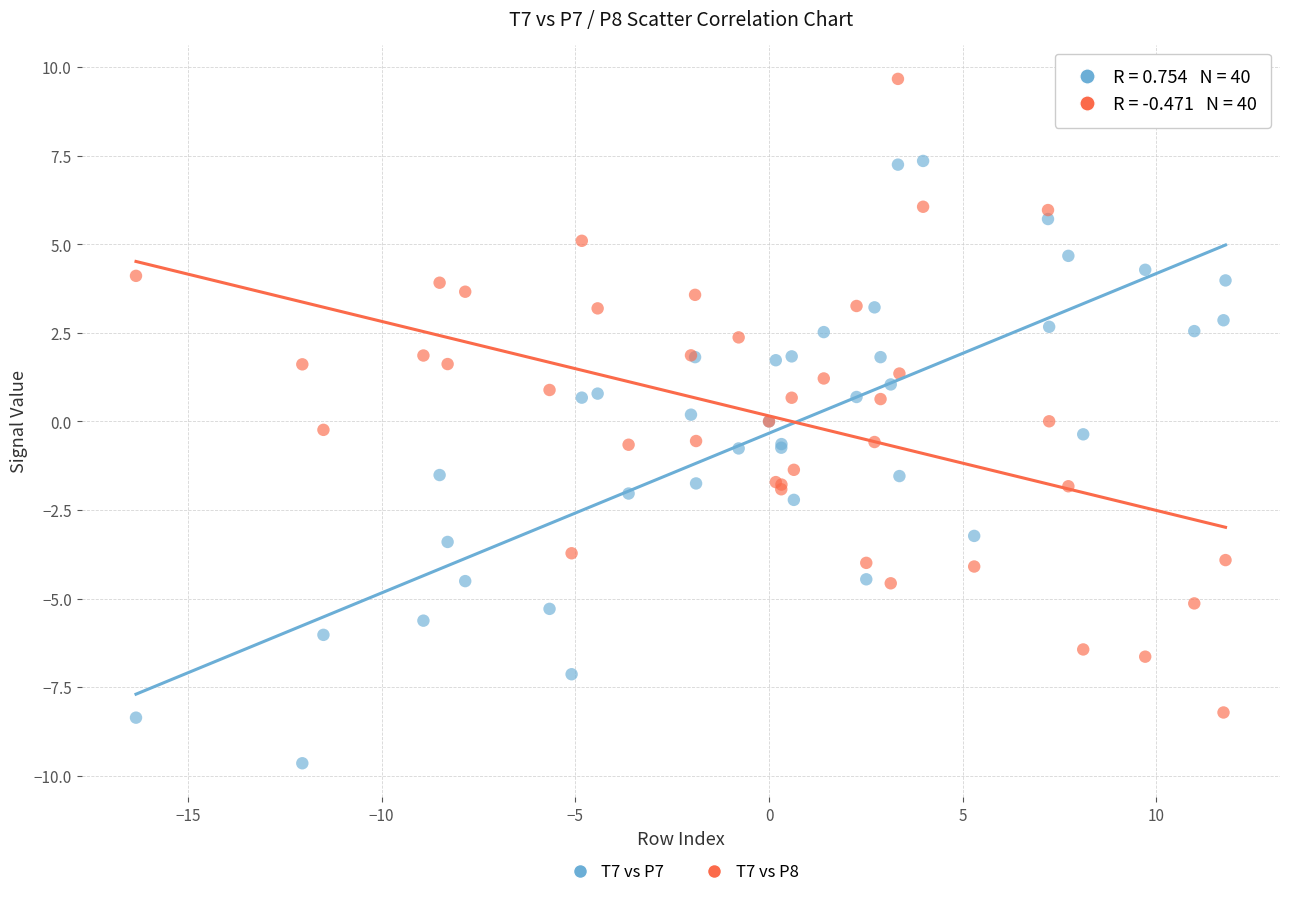

Which series reaches the minimum Y coordinate?

T7 vs P7